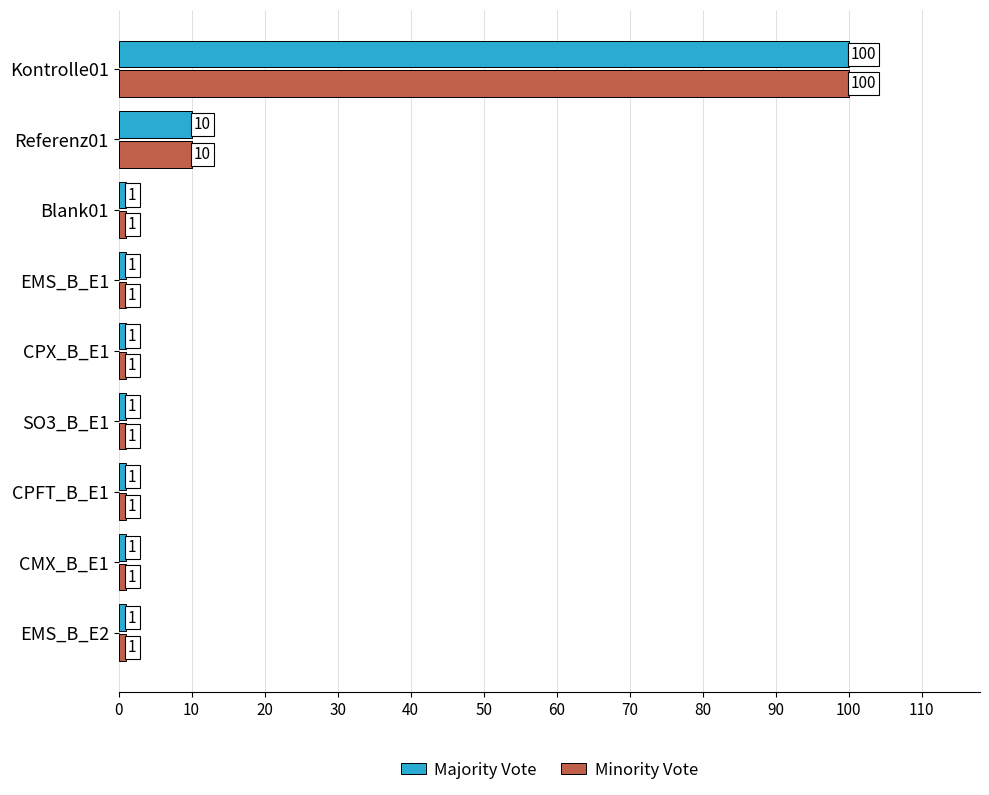

At which label does Minority Vote reach its peak?

Kontrolle01